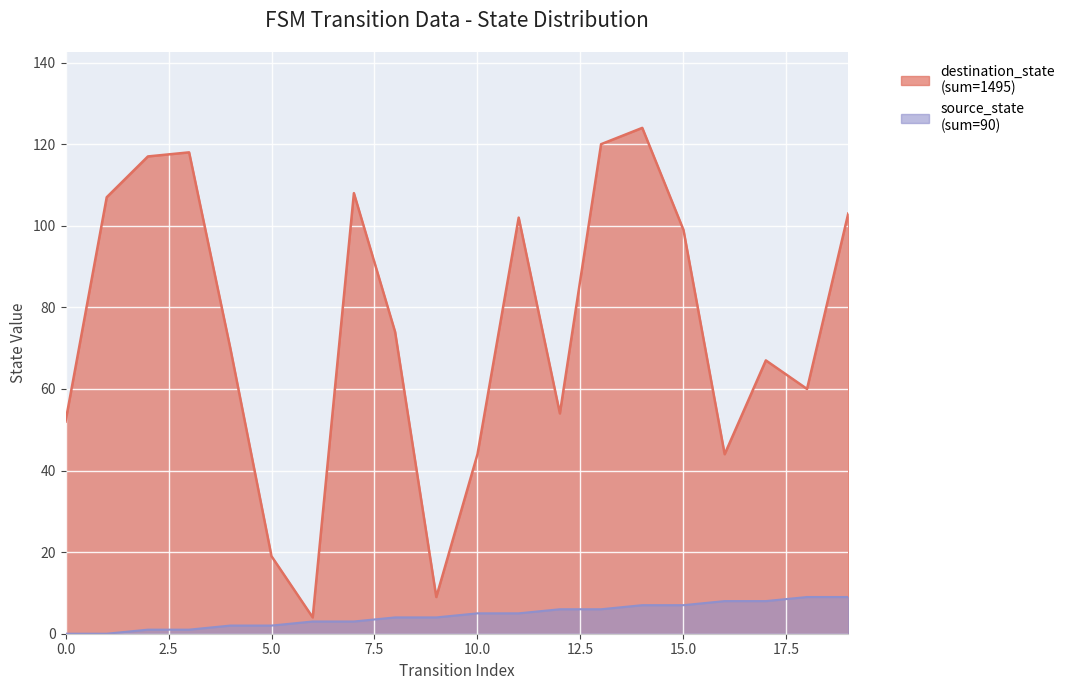

Does the chart display data point markers on the line(s)?

No